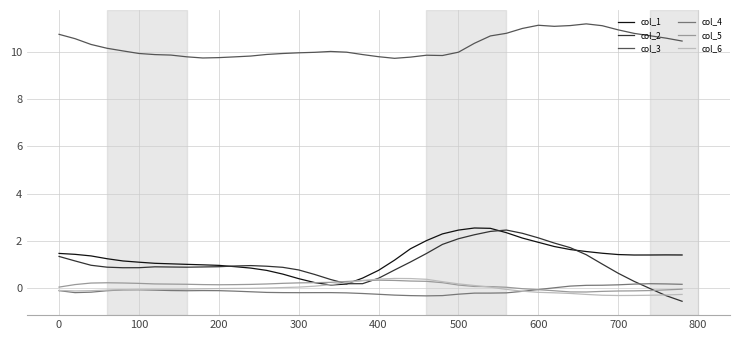

At how many categories does at least one series exceed 2?

40